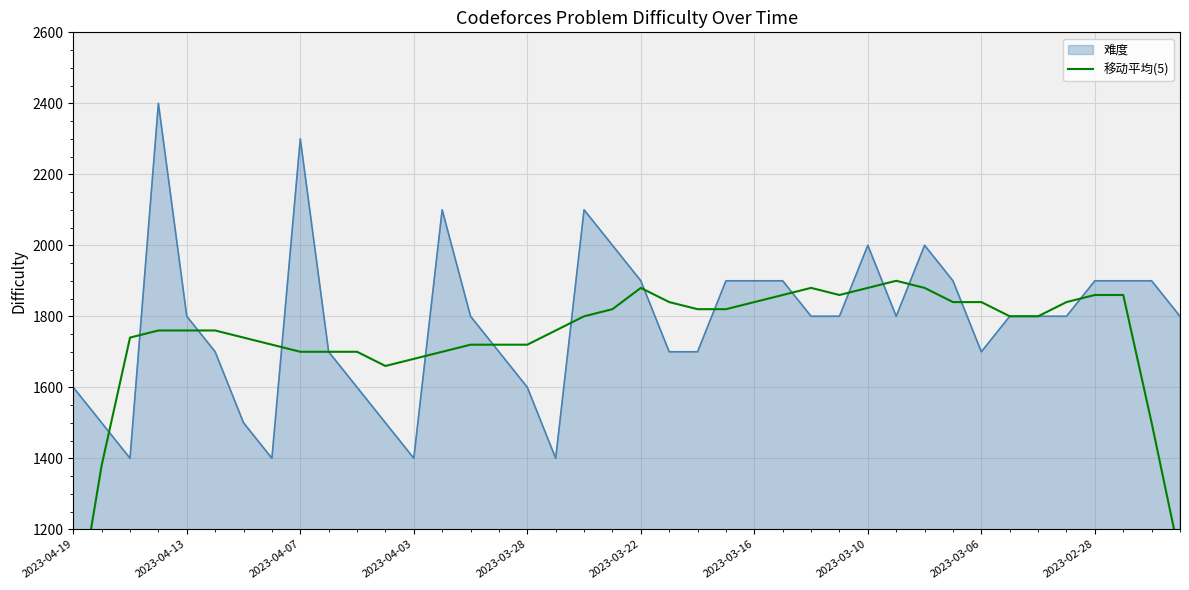

Read the value at 17, to the nearest 100.

1800